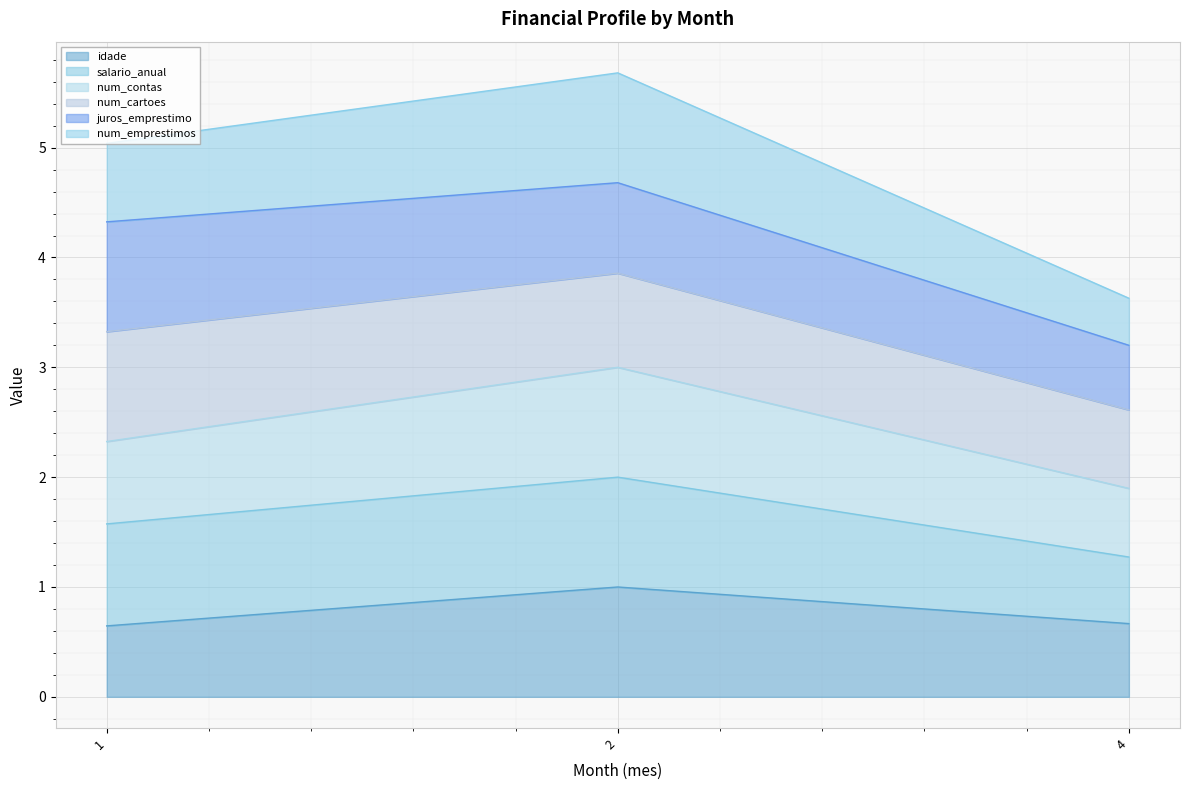

What is the highest value of the idade series?

1.0